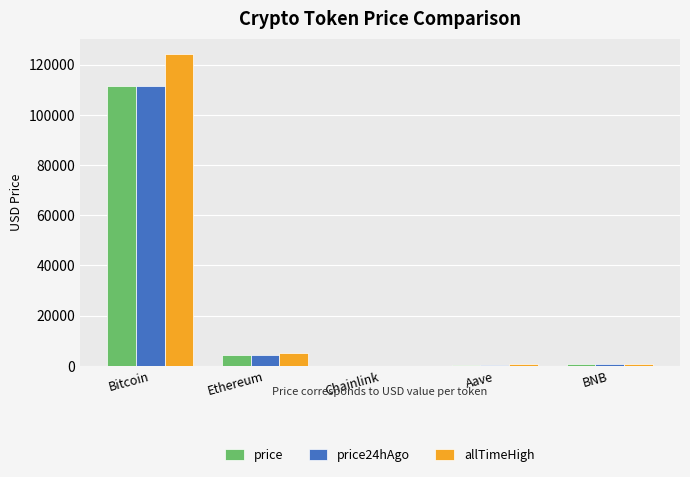

At which category is the sum across all series the highest?

Bitcoin